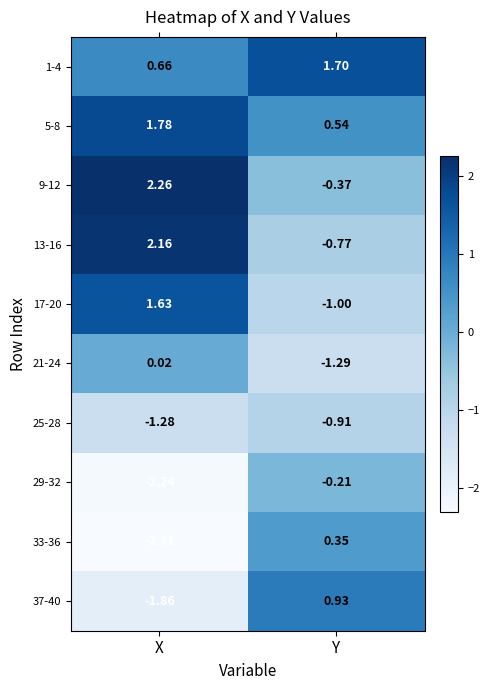

Which category has the highest value across all series?

X